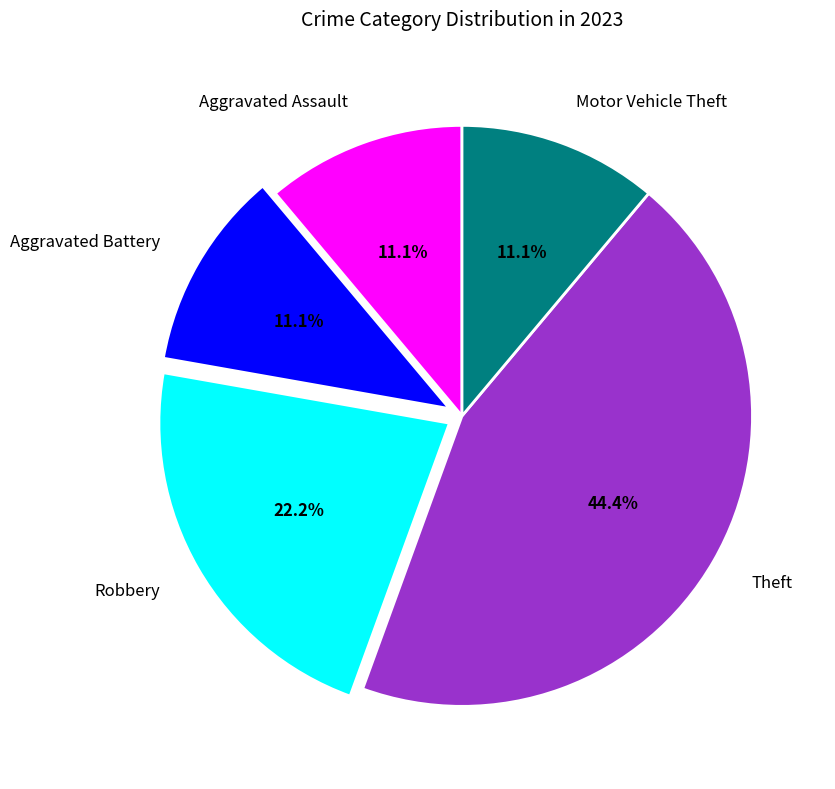

The Aggravated Assault slice represents 11% of the pie. True or false?

True